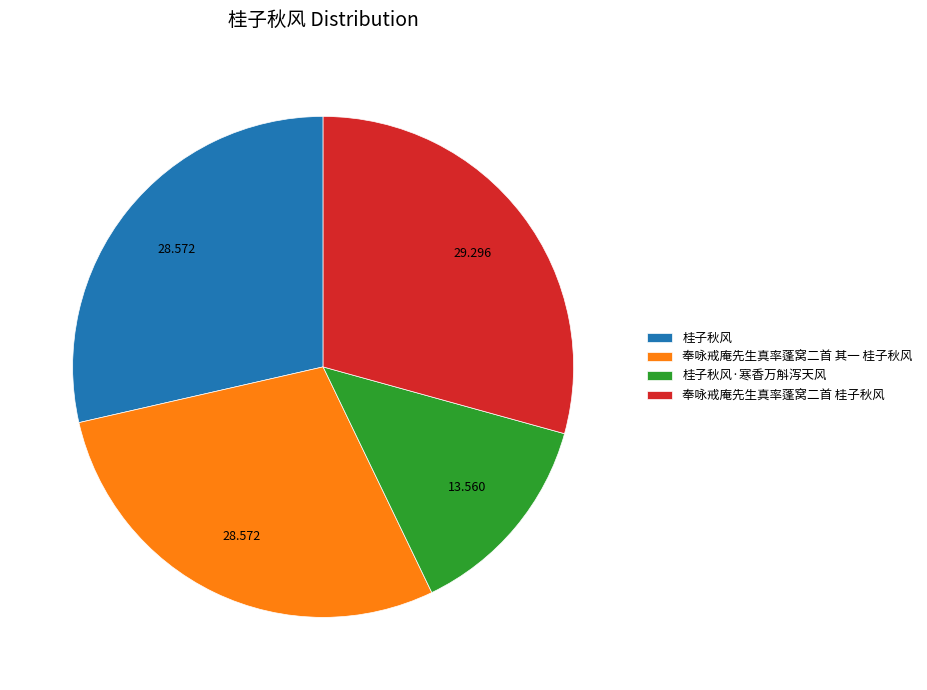

Is the sum of 奉咏戒庵先生真率蓬窝二首 其一 桂子秋风 and 桂子秋风·寒香万斛泻天风 greater than half?

No